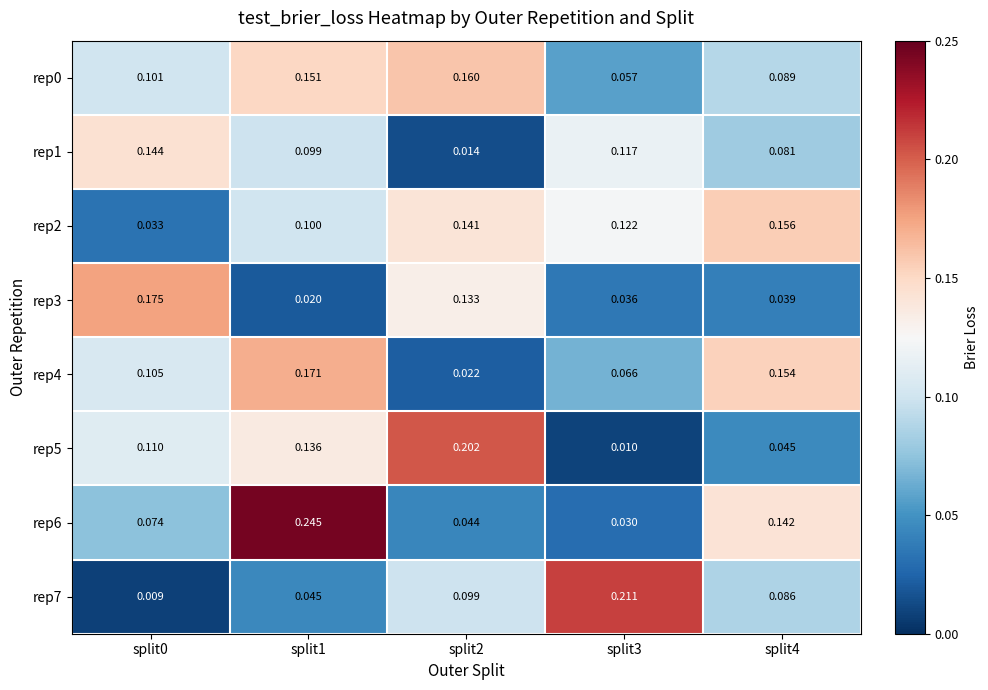

Is the value of rep0 at split1 greater than the value of rep4 at split3?

Yes